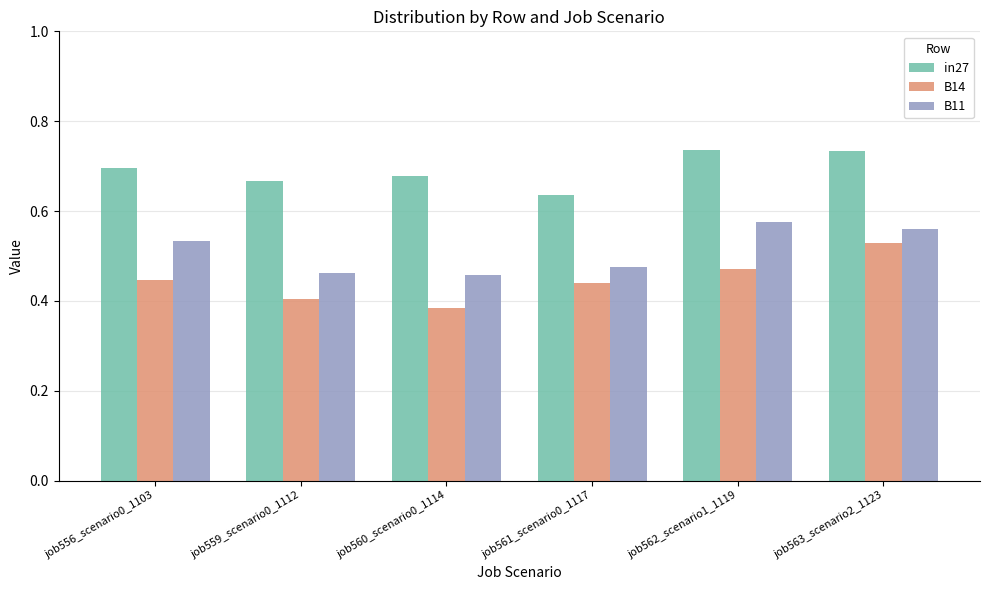

What is the label of the 1st bar from the left?

job556_scenario0_1103